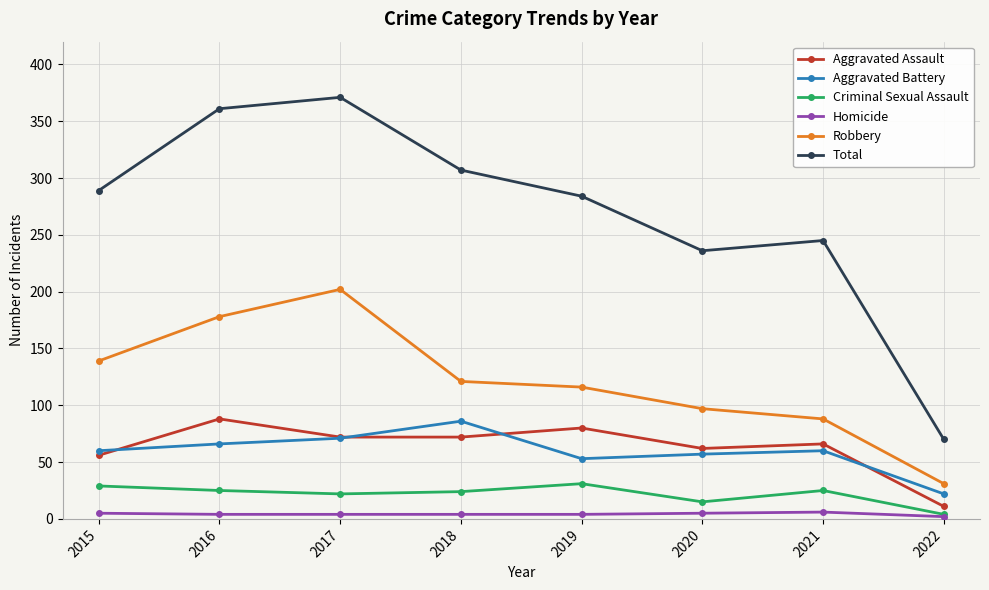

Between 2017 and 2020, which series saw the biggest shift?

Total